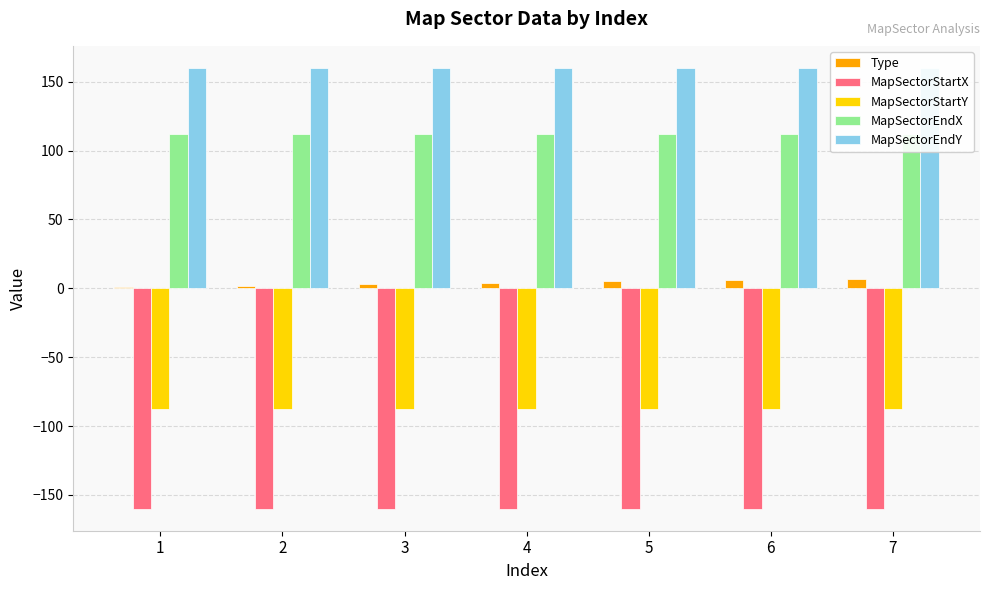

What are all the series names shown in the legend?

Type, MapSectorStartX, MapSectorStartY, MapSectorEndX, MapSectorEndY